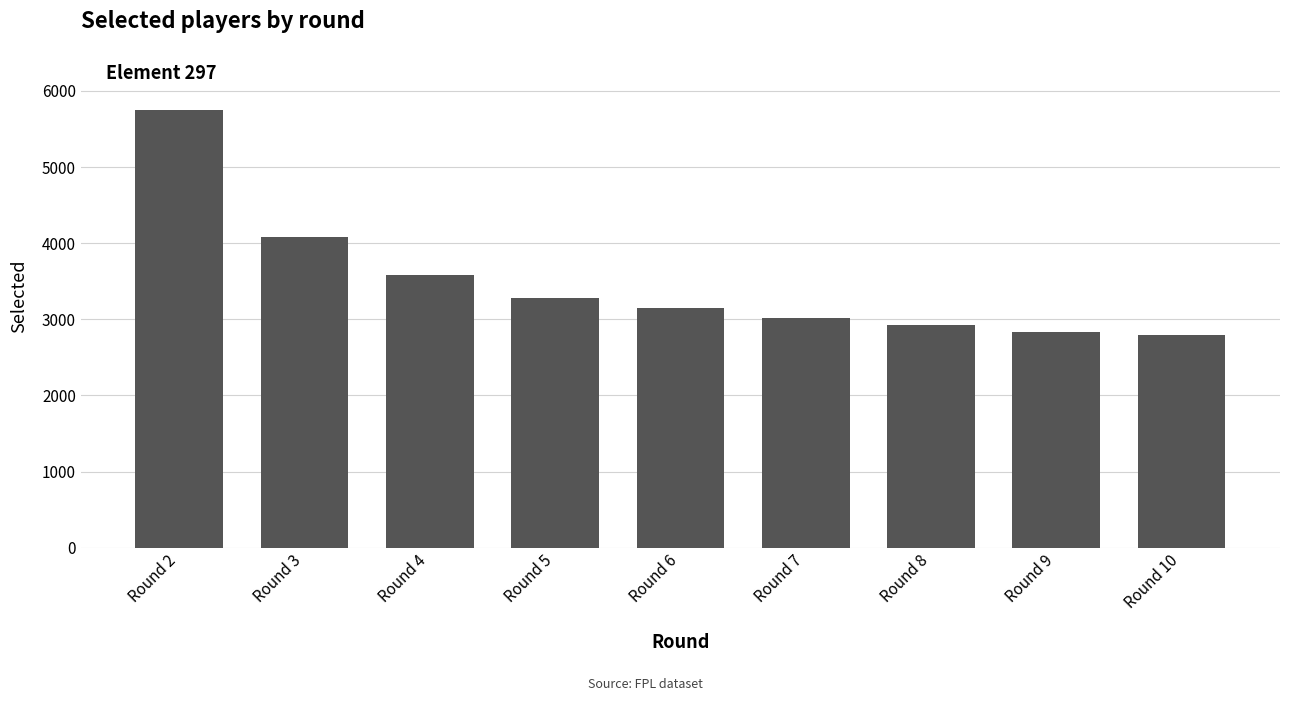

Does the chart contain stacked bars?

No